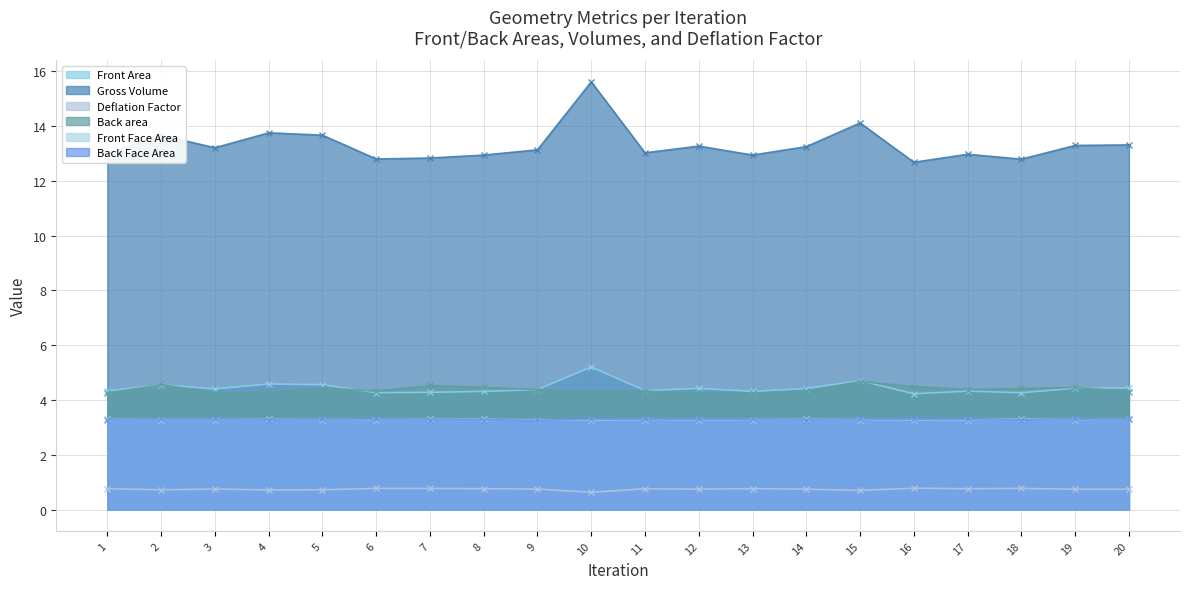

What is the sum of the Deflation Factor values at 12 and 5?

1.5